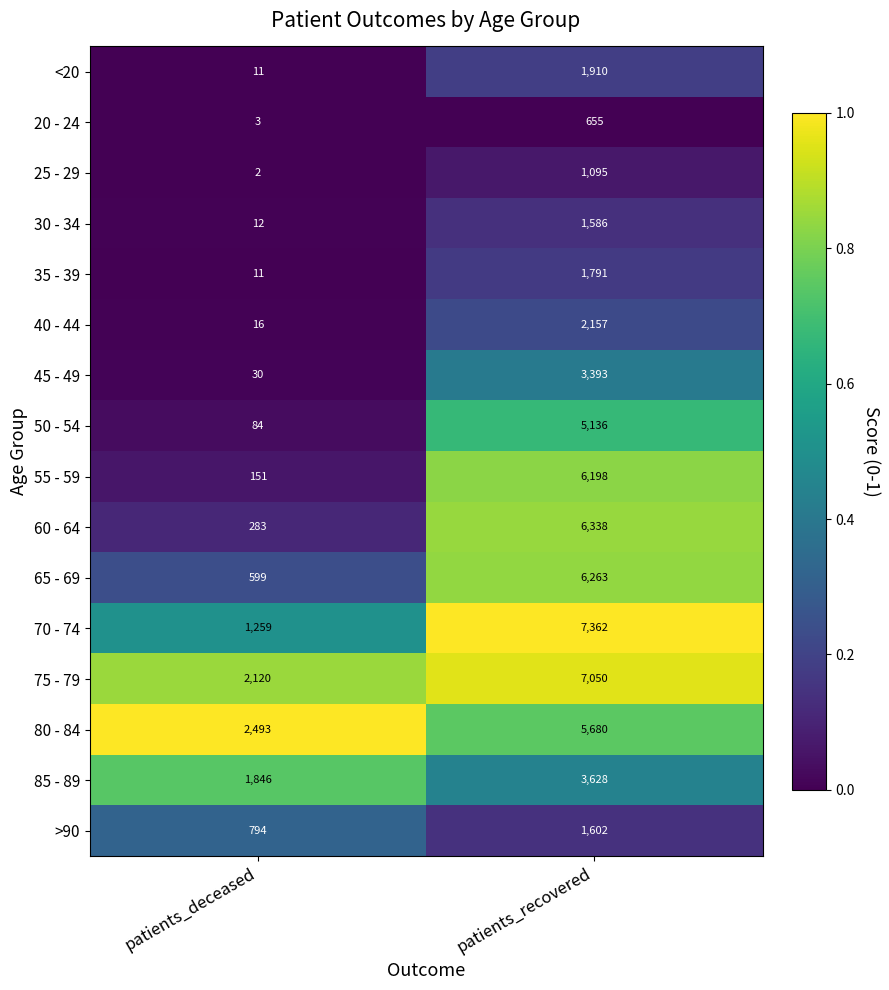

Which series has the largest total across all categories?

75 - 79